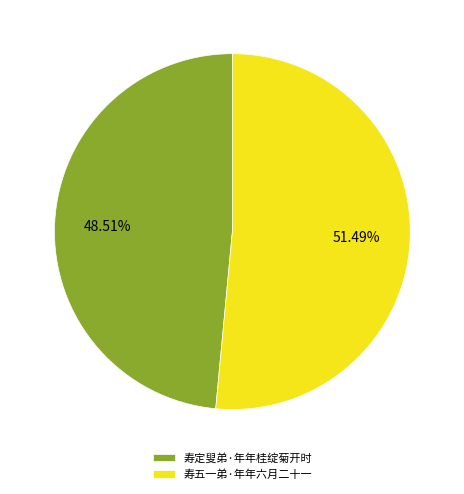

To the nearest percent, what is the difference between the 寿五一弟·年年六月二十一 and 寿定叟弟·年年桂绽菊开时 slice percentages?

3%